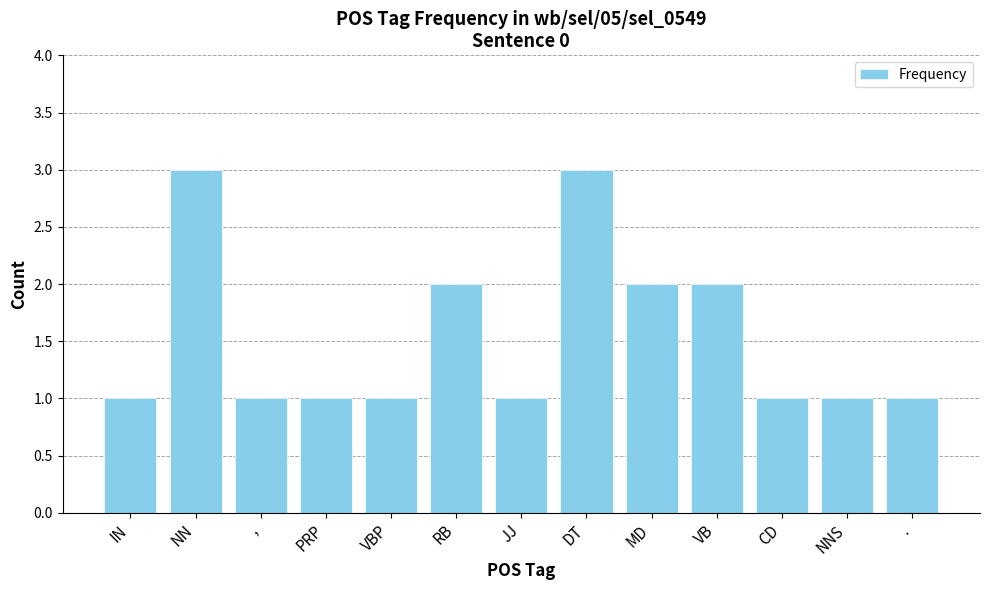

What position from the right is VB?

4